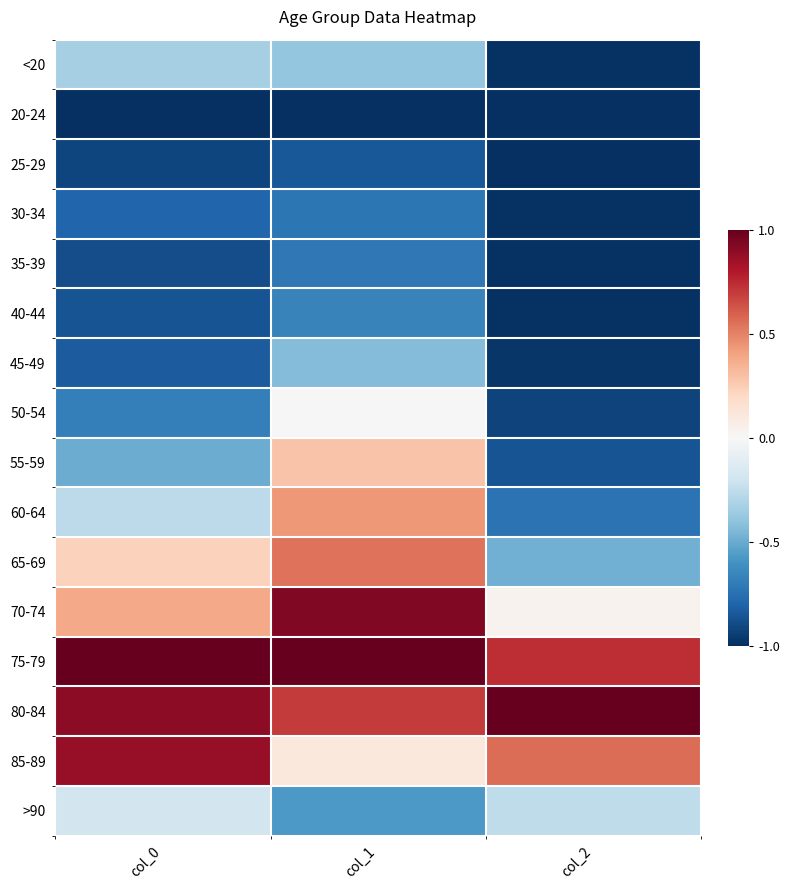

Reading left to right, transcribe all the data shown in this chart.

<20: col_0=-0.3	col_1=-0.4	col_2=-1.0
20-24: col_0=-1.0	col_1=-1.0	col_2=-1.0
25-29: col_0=-0.9	col_1=-0.8	col_2=-1.0
30-34: col_0=-0.8	col_1=-0.7	col_2=-1.0
35-39: col_0=-0.9	col_1=-0.7	col_2=-1.0
40-44: col_0=-0.9	col_1=-0.7	col_2=-1.0
45-49: col_0=-0.8	col_1=-0.4	col_2=-1.0
50-54: col_0=-0.7	col_1=-0.0	col_2=-0.9
55-59: col_0=-0.5	col_1=0.3	col_2=-0.9
60-64: col_0=-0.3	col_1=0.4	col_2=-0.7
65-69: col_0=0.2	col_1=0.5	col_2=-0.5
70-74: col_0=0.4	col_1=0.9	col_2=0.0
75-79: col_0=1.0	col_1=1.0	col_2=0.7
80-84: col_0=0.9	col_1=0.7	col_2=1.0
85-89: col_0=0.9	col_1=0.1	col_2=0.6
>90: col_0=-0.2	col_1=-0.6	col_2=-0.3